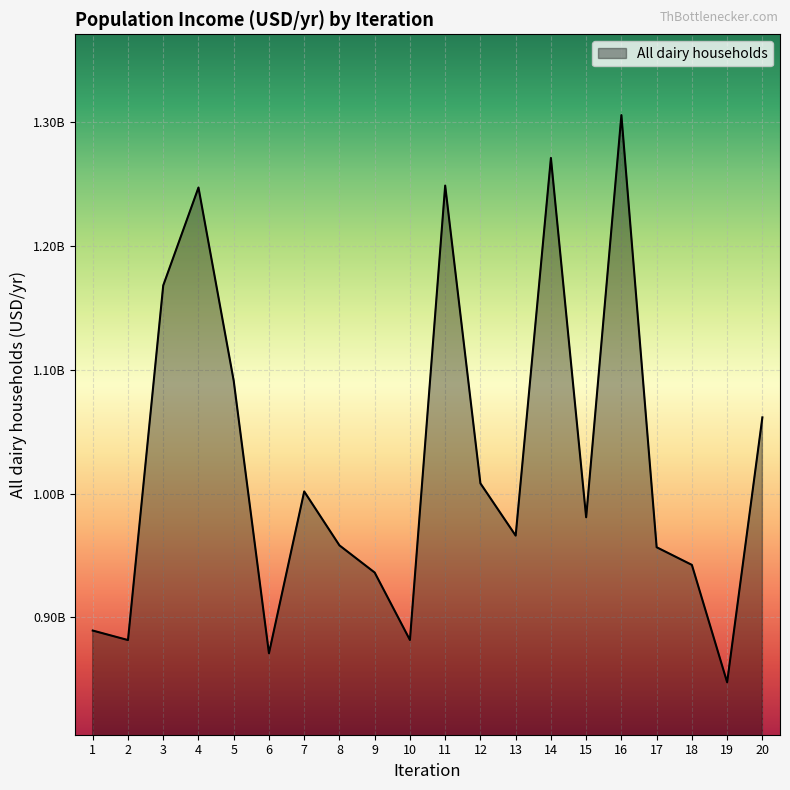

Does the chart have visible grid lines?

Yes